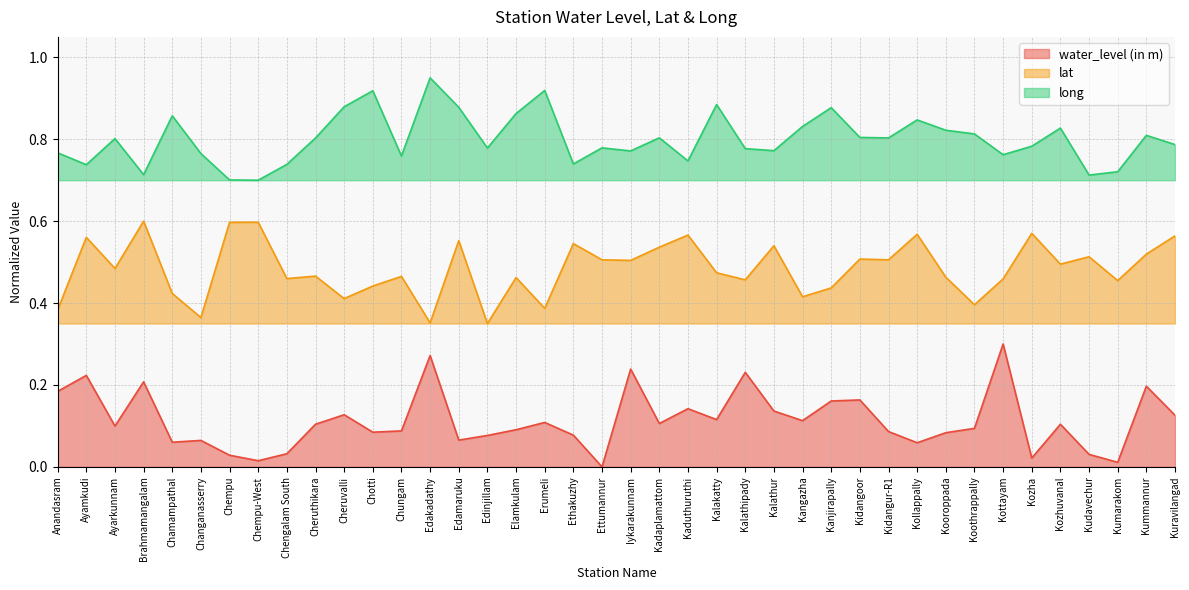

The value of long at Erumeli is 0.5. True or false?

False